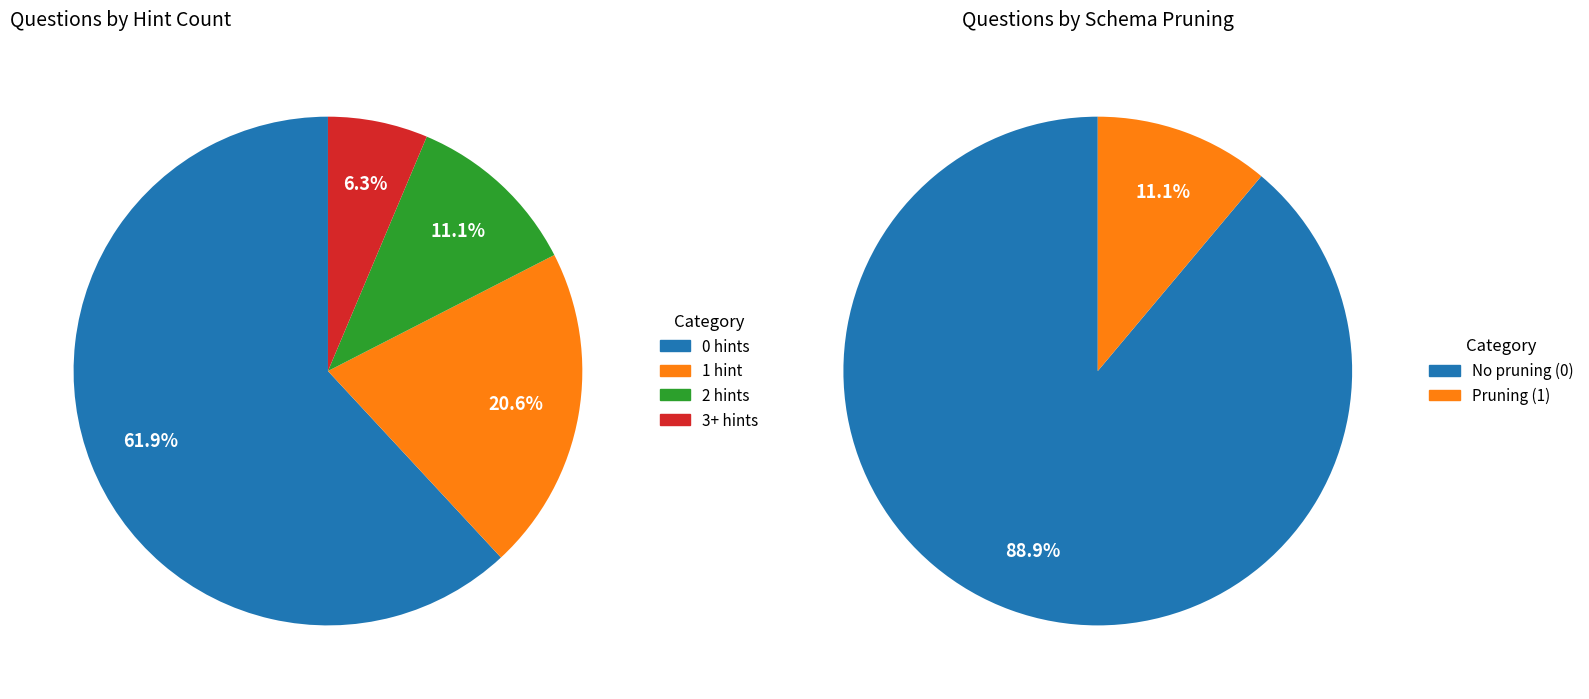

To the nearest percent, what is the difference between the Has hints and No hints slice percentages?

24%